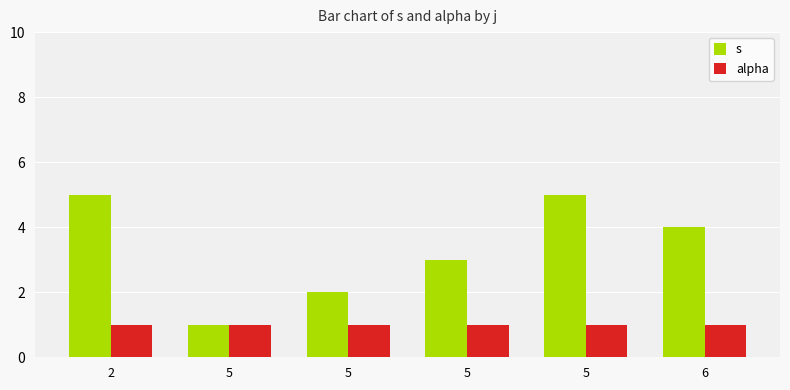

How many groups of bars are there?

6